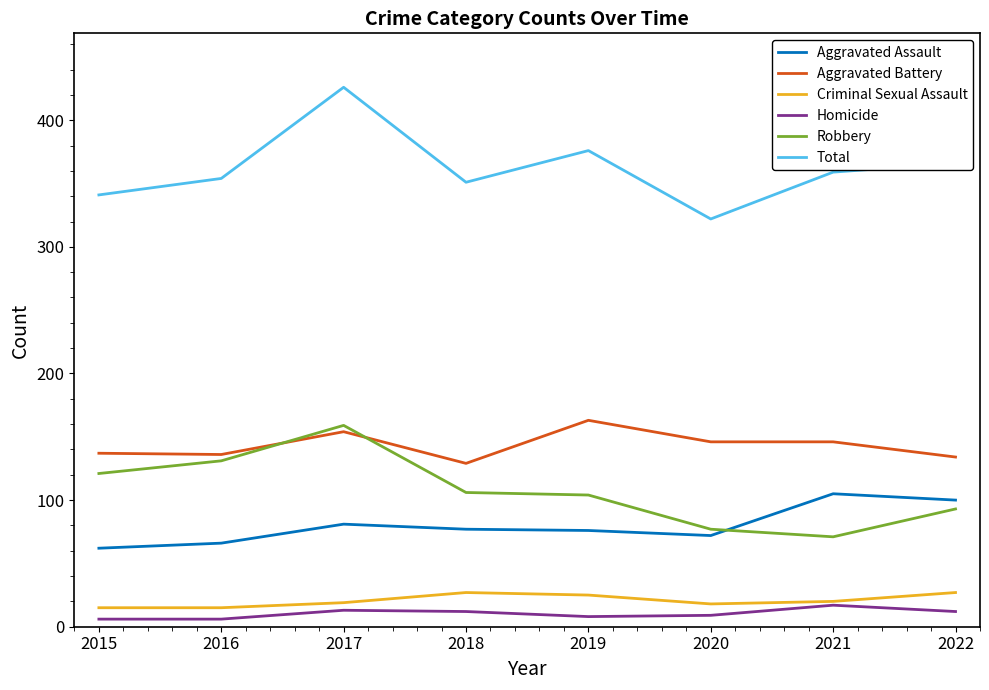

Is the value of Homicide at 2020 greater than the value of Aggravated Battery at 2017?

No